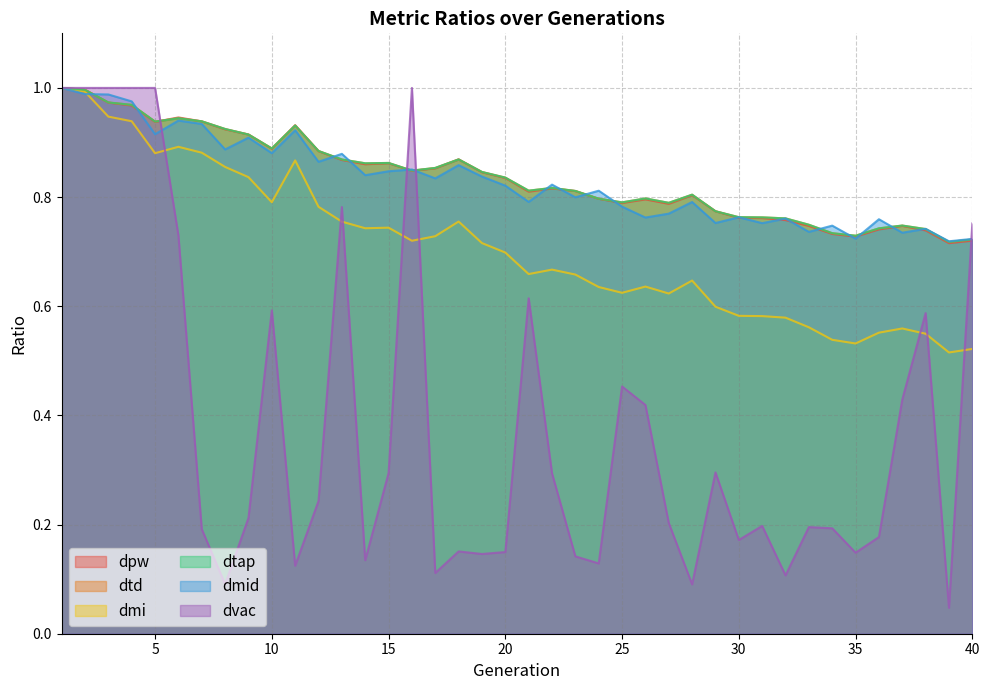

Where do dtd and dtap first cross each other?

4 and 5